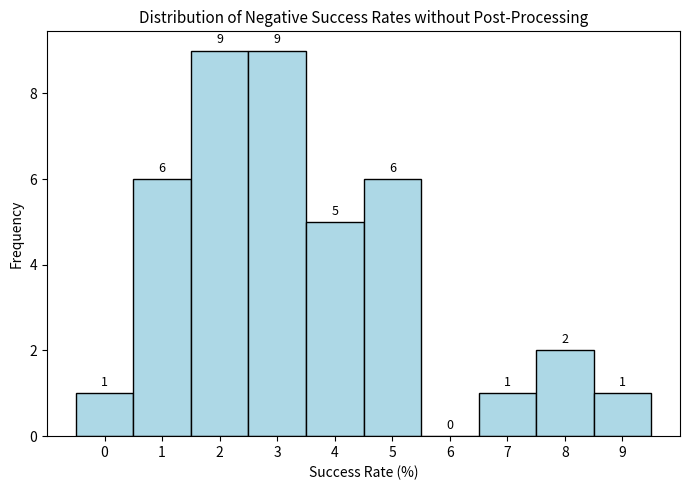

Reading left to right, transcribe this chart: for each bar, give the range it covers on the x-axis and its height.

-0.5 to 0.5: 1
0.5 to 1.5: 6
1.5 to 2.5: 9
2.5 to 3.5: 9
3.5 to 4.5: 5
4.5 to 5.5: 6
5.5 to 6.5: 0
6.5 to 7.5: 1
7.5 to 8.5: 2
8.5 to 9.5: 1